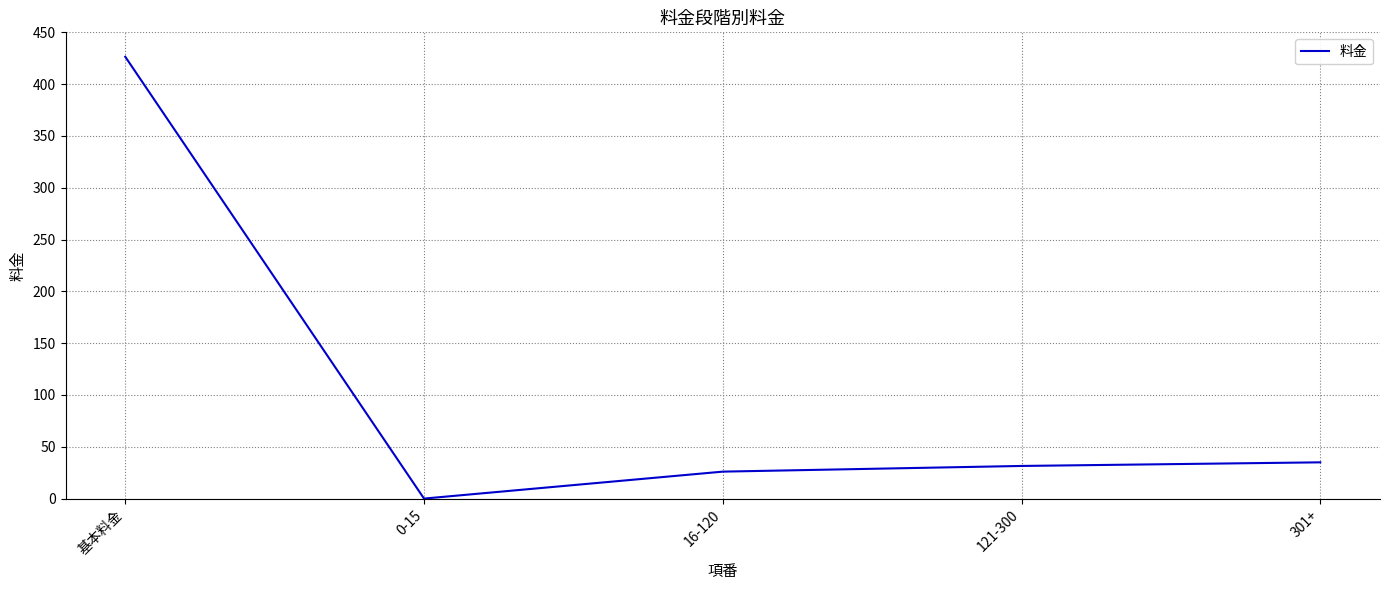

What is the change in value from 121-300 to 301+?

+3.5